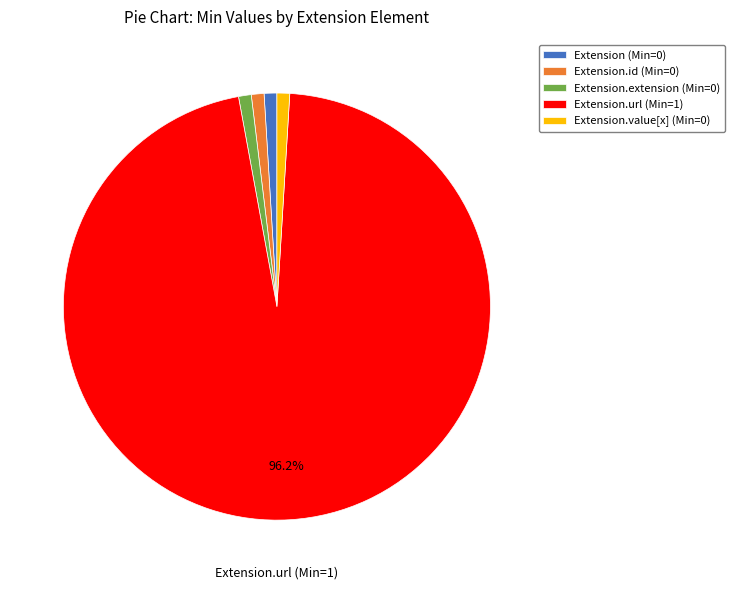

Which category has the biggest portion of the pie?

Extension.url (Min=1)